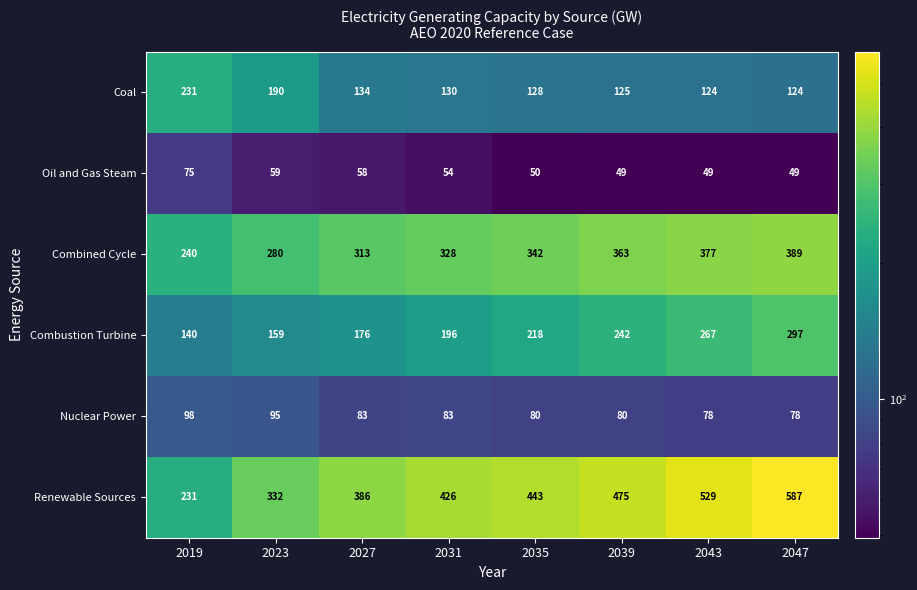

What is the difference between the Nuclear Power values at 2027 and 2047?

5